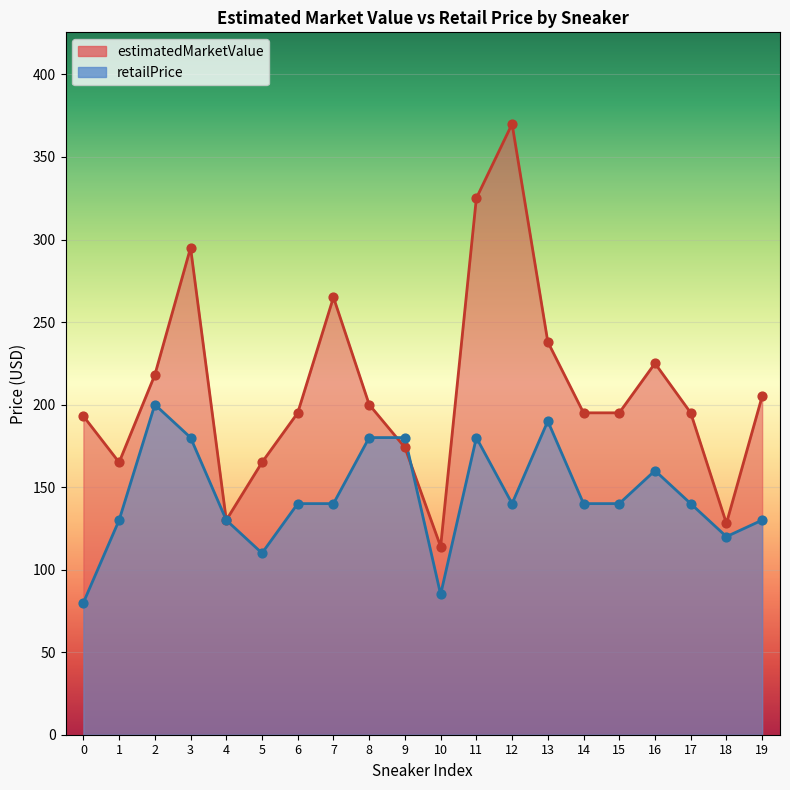

What is the total value across all series at 17?

335